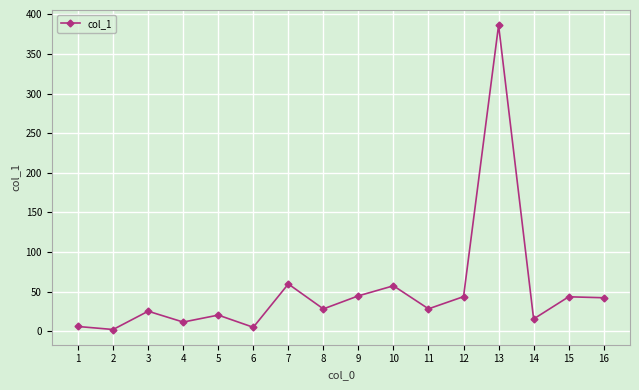

What is the value of the 3rd point from the left?

25.3